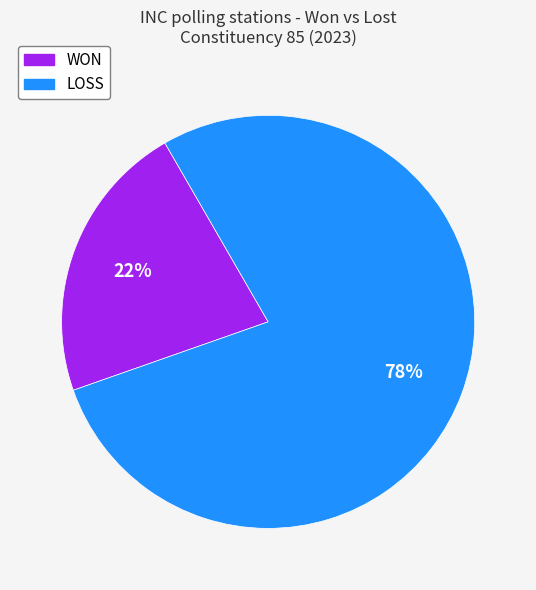

True or false: LOSS accounts for 78% of the total.

True